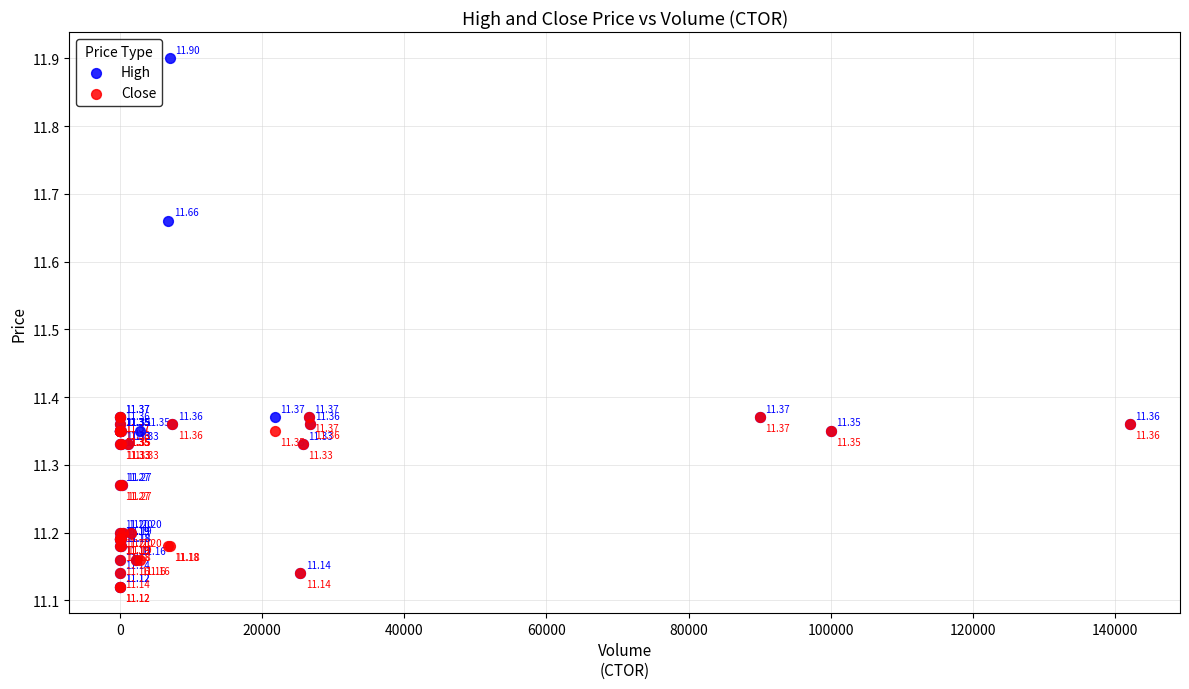

Which series has the largest Y range (max minus min)?

High